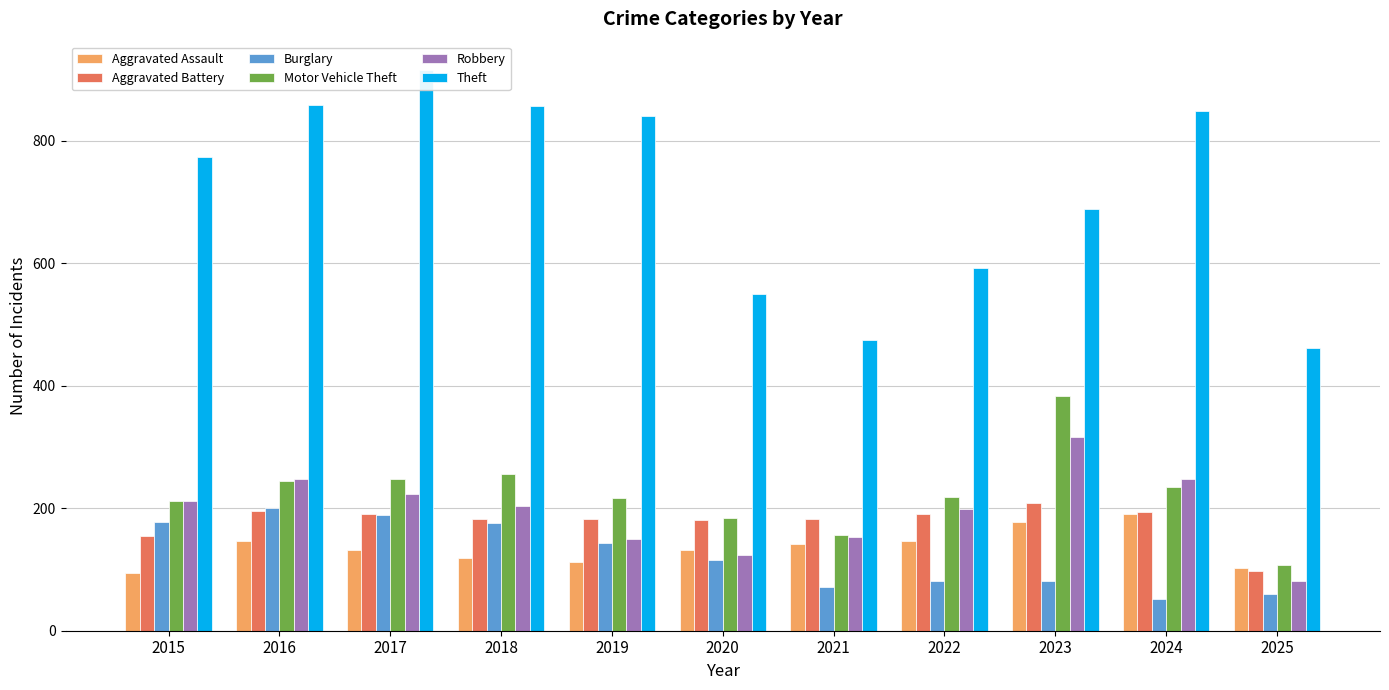

Which category has the lowest value in the Aggravated Battery series?

2025